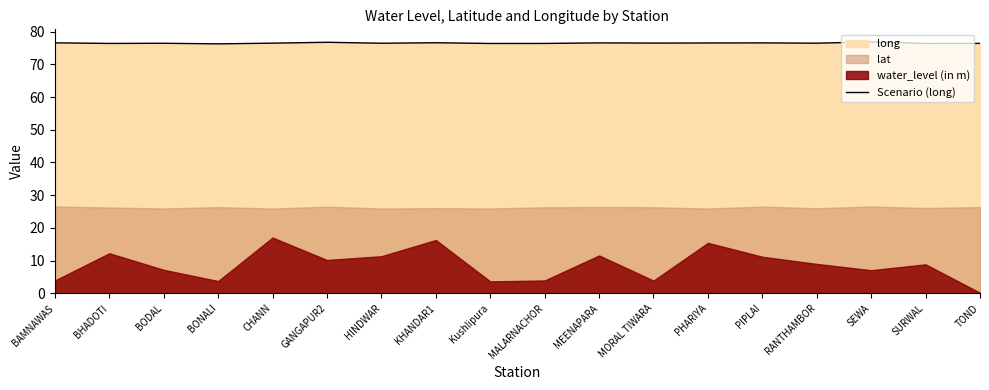

What is the label of the 6th point from the left?

GANGAPUR2